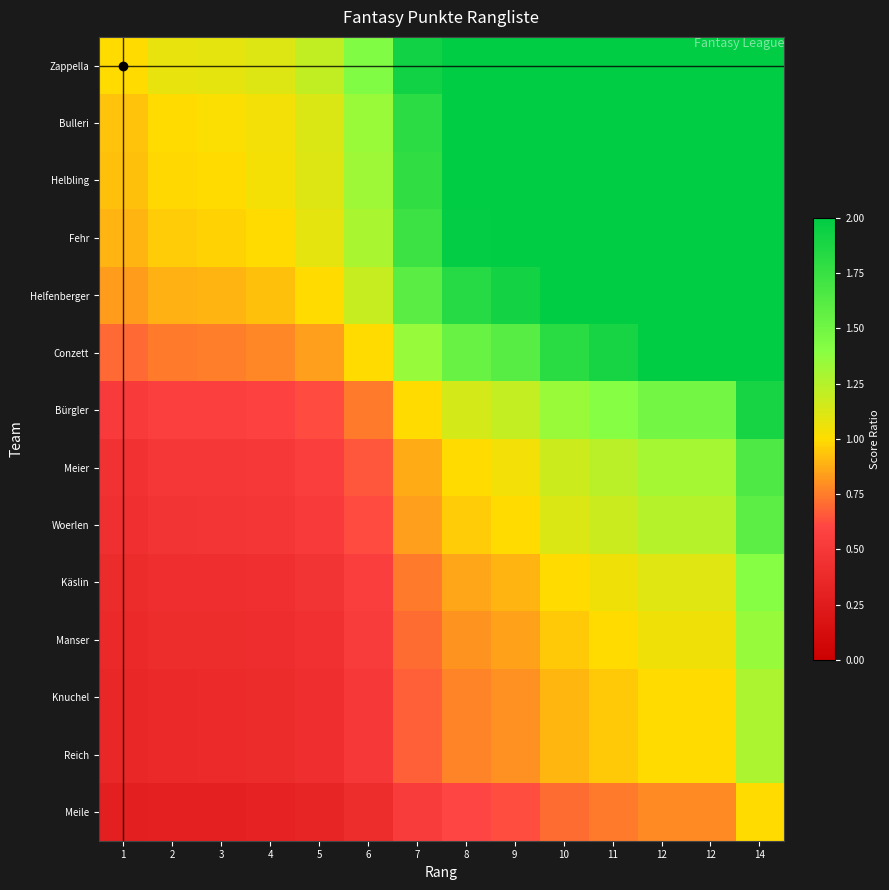

At how many categories does at least one series exceed 3?

1